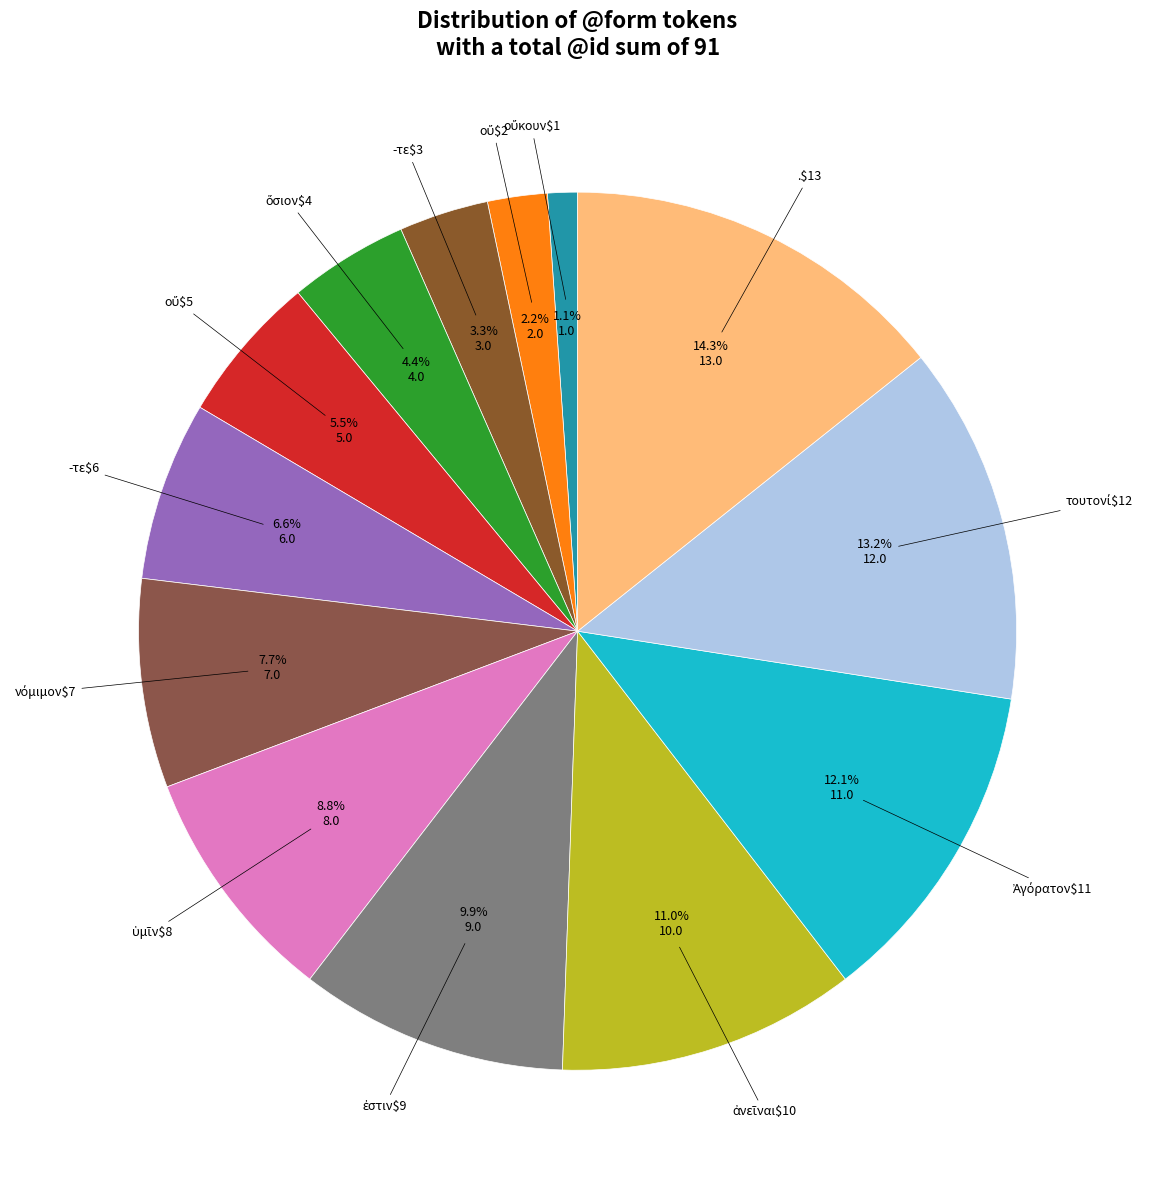

Does any single category account for the majority?

No